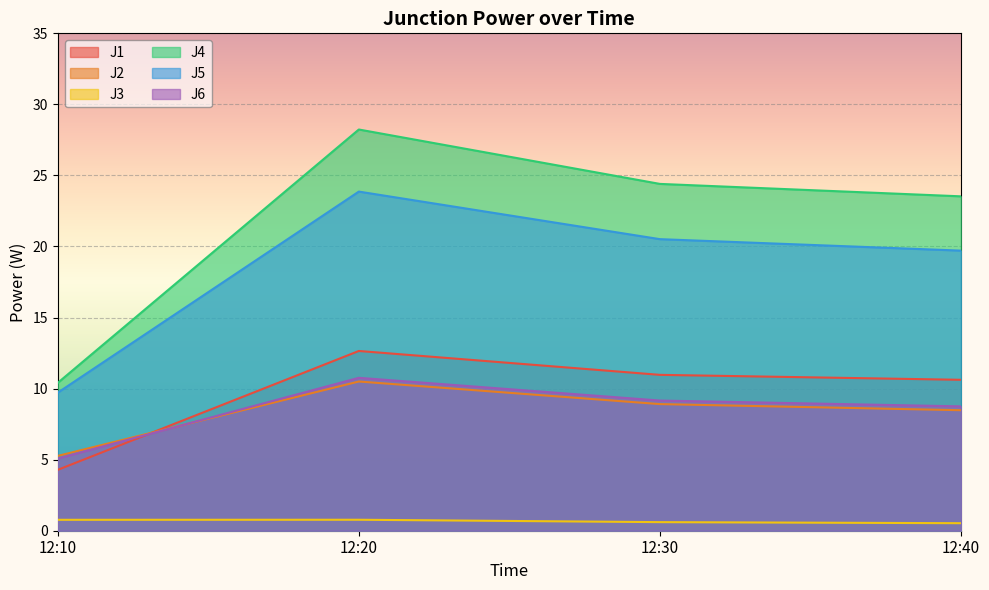

Does the chart display data point markers on the line(s)?

No